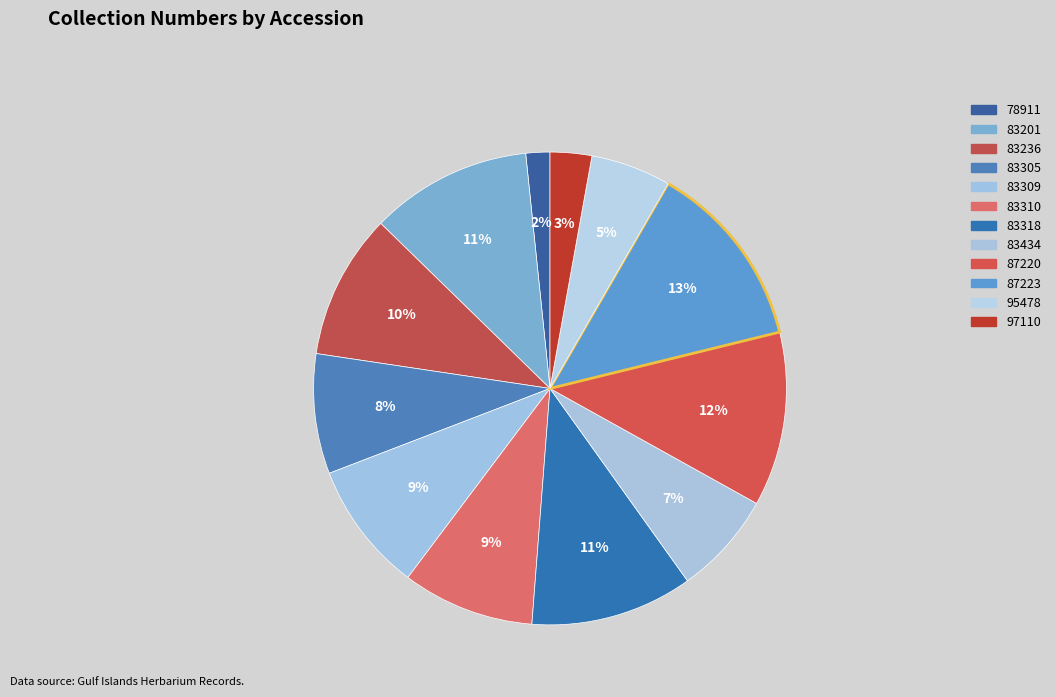

How many segments does this pie chart have?

12